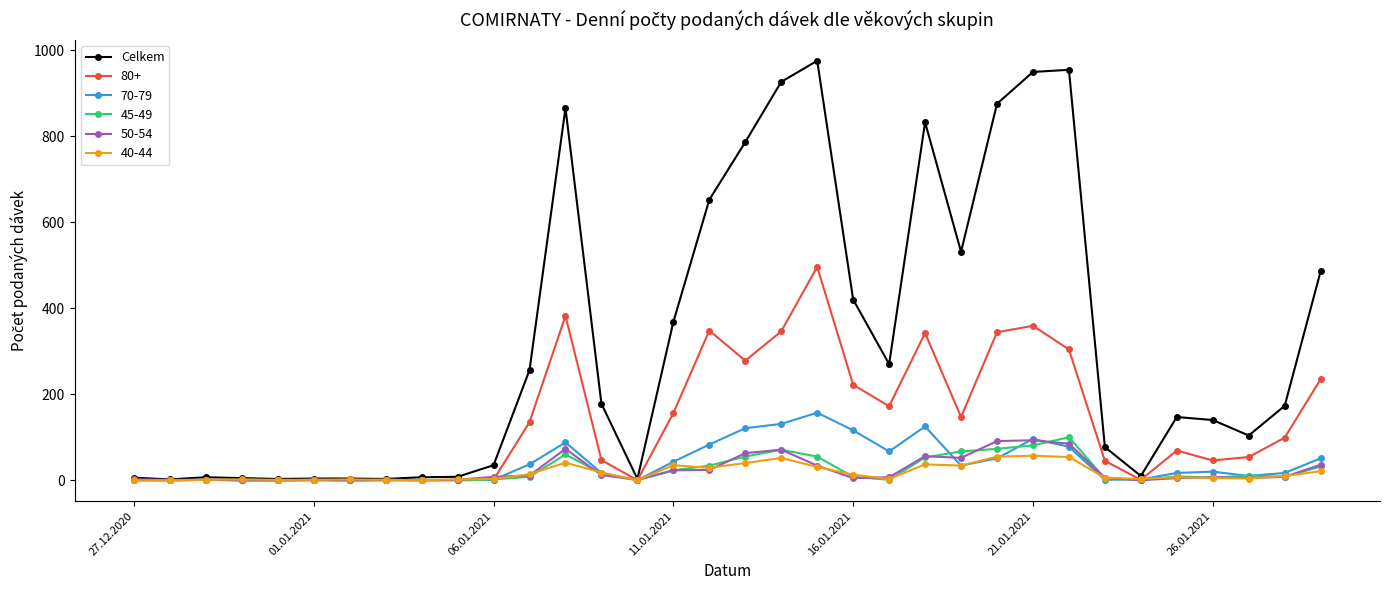

True or false: 45-49 has more than 1 points higher than both neighbors.

True